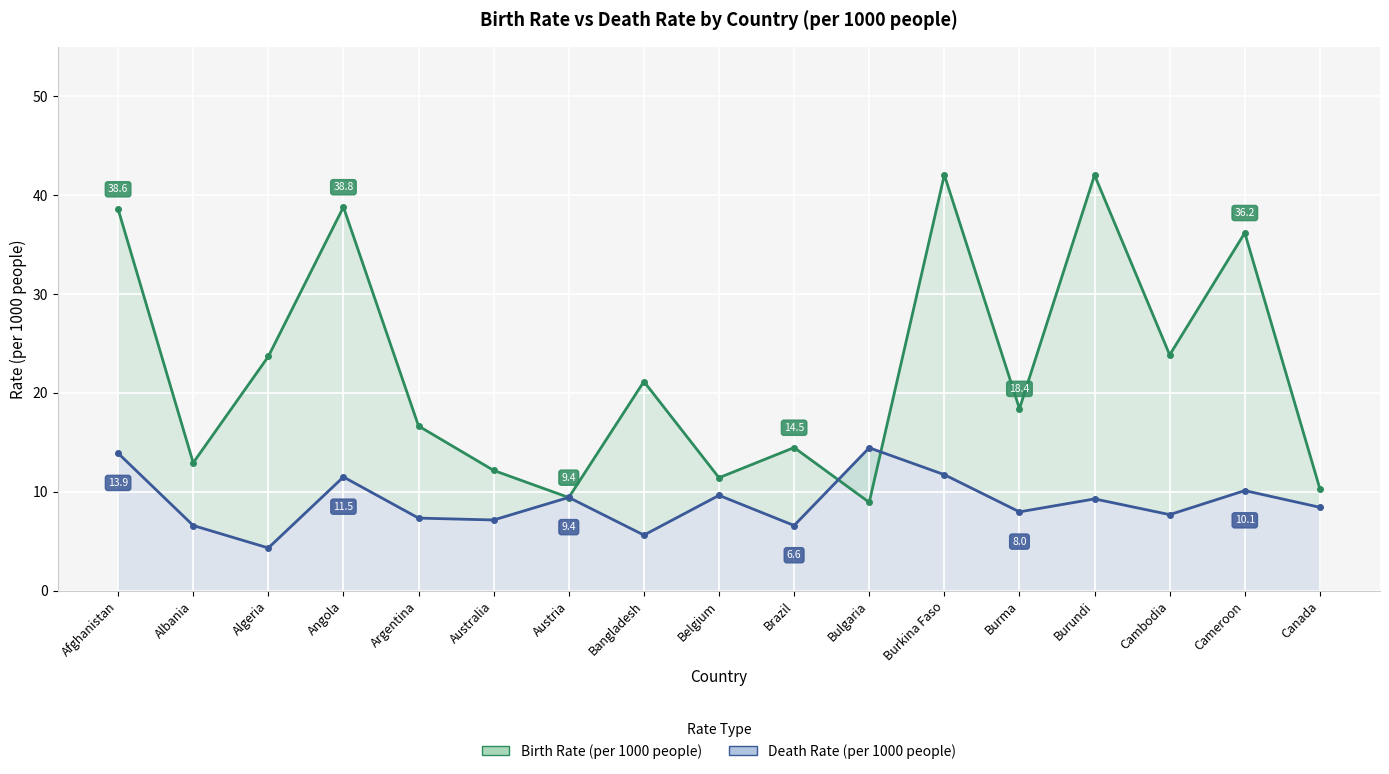

Which series changed the most between Albania and Burundi?

Birth Rate (per 1000 people)